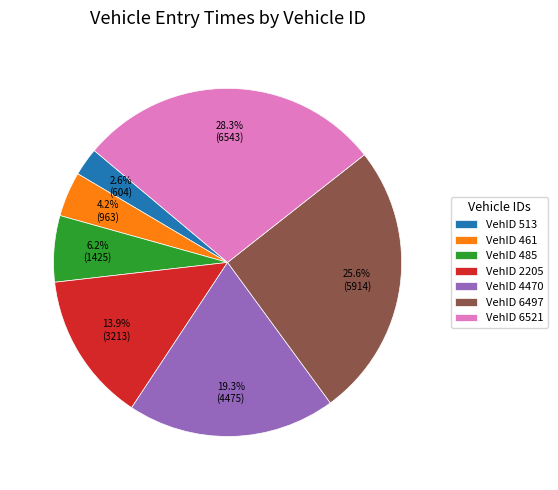

What is the ratio of the value at VehID 4470 to the value at VehID 6497?

0.8